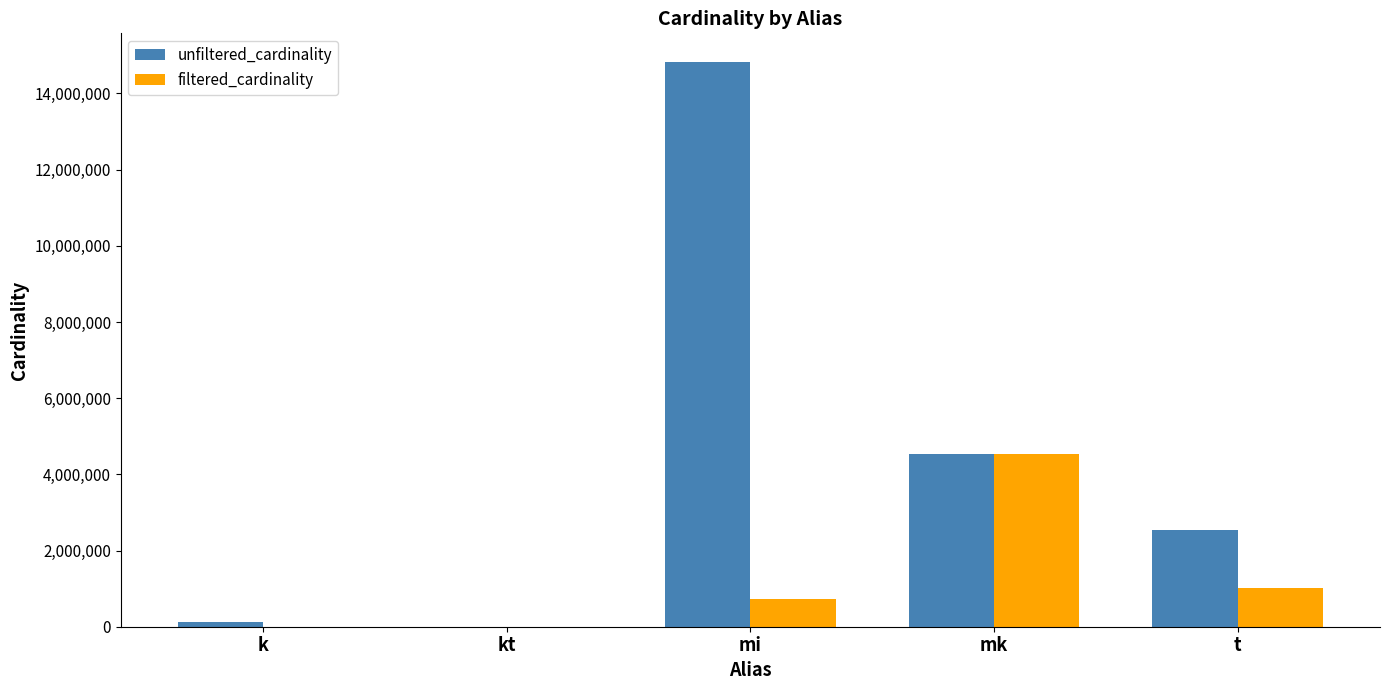

What is the sum of all filtered_cardinality values?

6253065